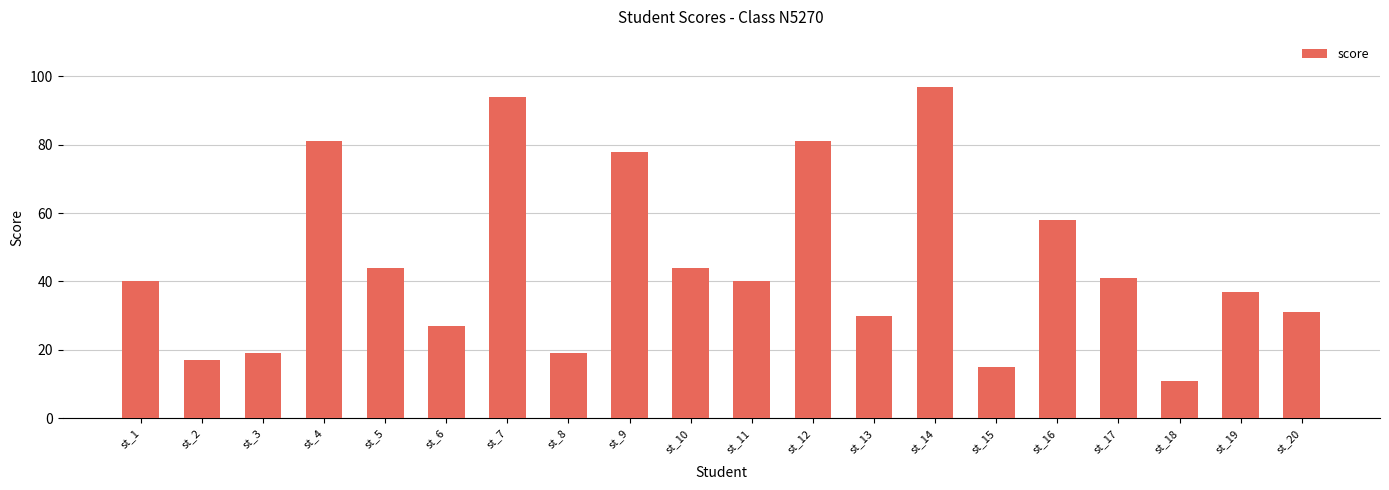

Reading left to right, transcribe all the data shown in this chart.

st_1=40	st_2=17	st_3=19	st_4=81	st_5=44	st_6=27	st_7=94	st_8=19	st_9=78	st_10=44	st_11=40	st_12=81	st_13=30	st_14=97	st_15=15	st_16=58	st_17=41	st_18=11	st_19=37	st_20=31